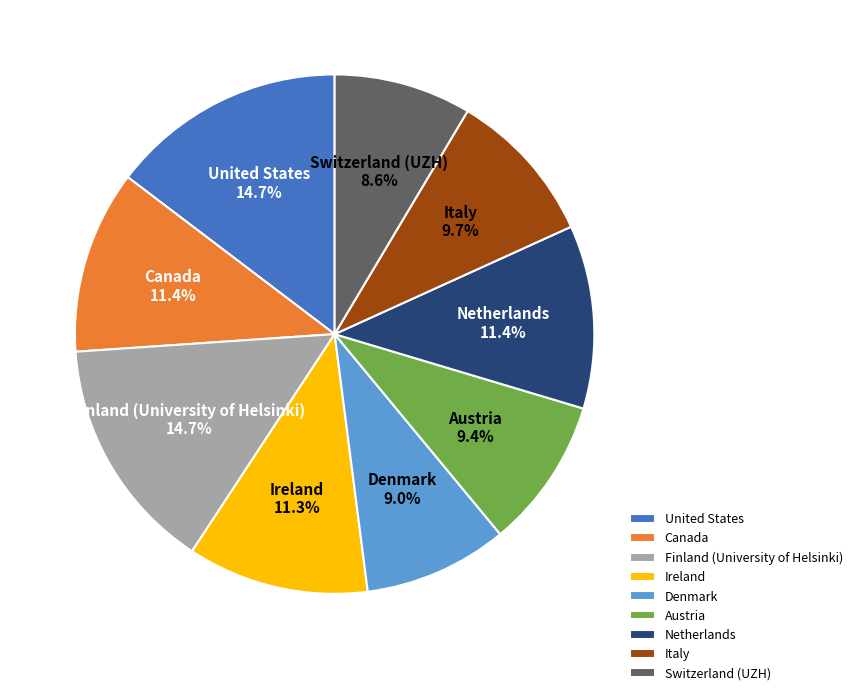

How much of the chart is everything except Italy?

90.3%